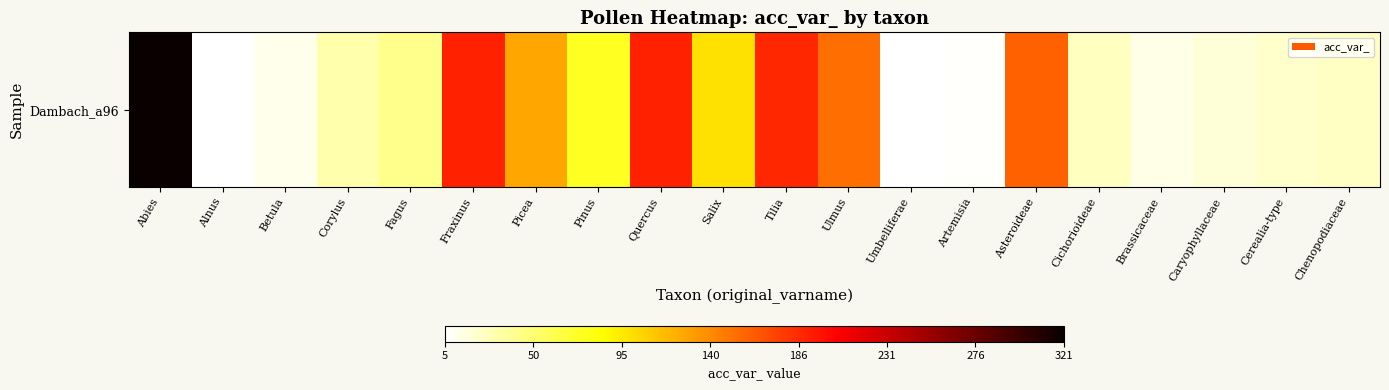

Reading left to right, what are all the values shown in this chart?

321	5	12	31	42	190	126	75	189	99	187	154	6	7	160	25	13	18	22	24